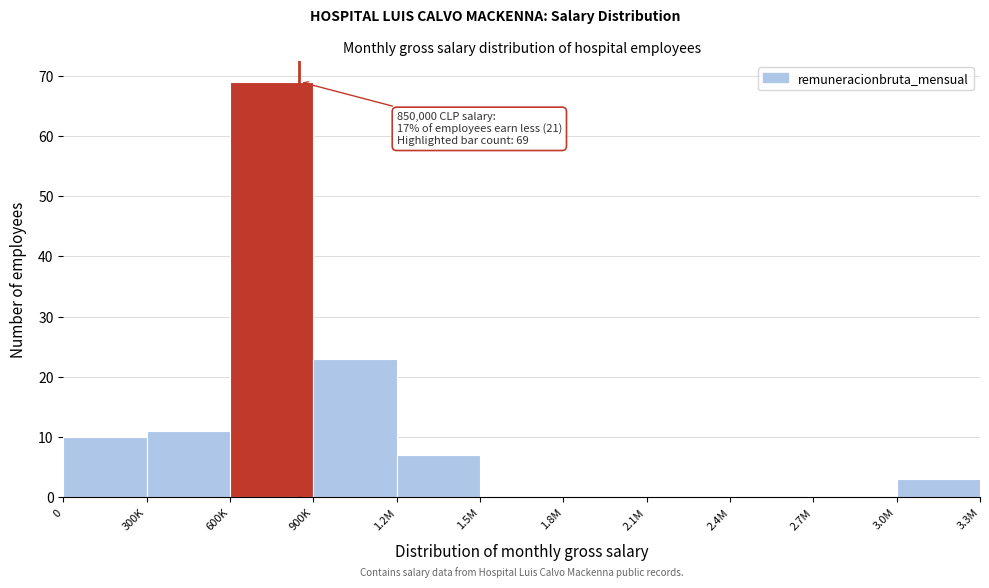

Reading left to right, transcribe all the data shown in this chart.

0=10	300K=11	600K=69	900K=23	1.2M=7	1.5M=0	1.8M=0	2.1M=0	2.4M=0	2.7M=0	3.0M=3